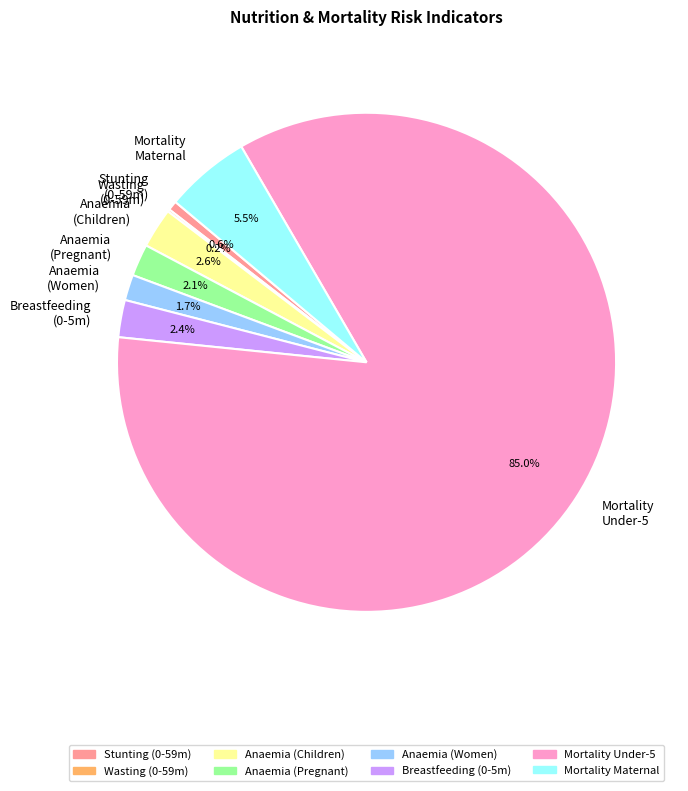

Combined, do Mortality Maternal and Breastfeeding (0-5m) account for over 50%?

No